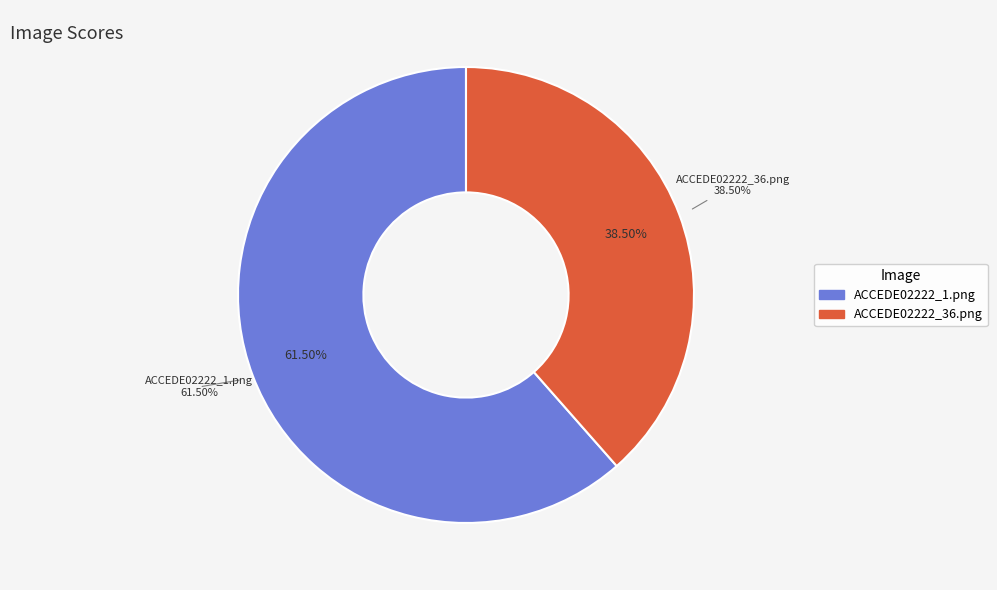

Rank the categories by value from highest to lowest.

ACCEDE02222_1.png, ACCEDE02222_36.png